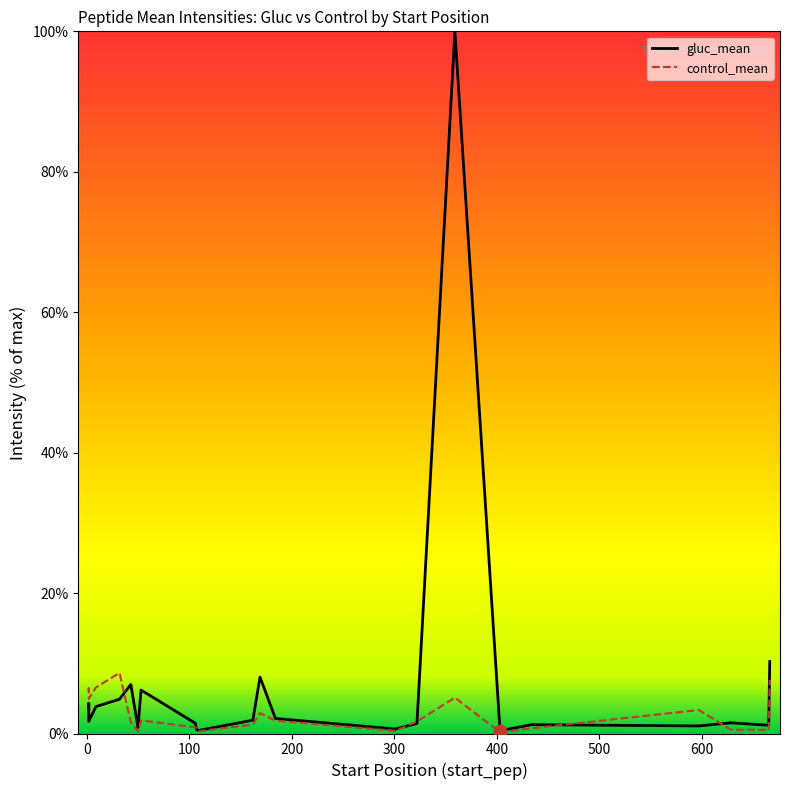

Which series has the widest spread of Y values?

gluc_mean